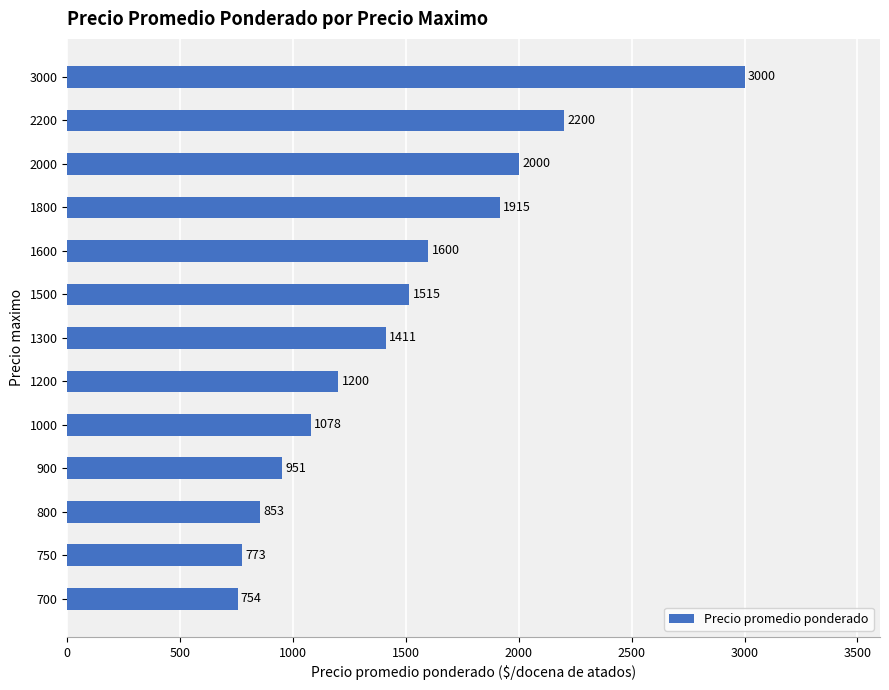

Does the chart contain stacked bars?

No